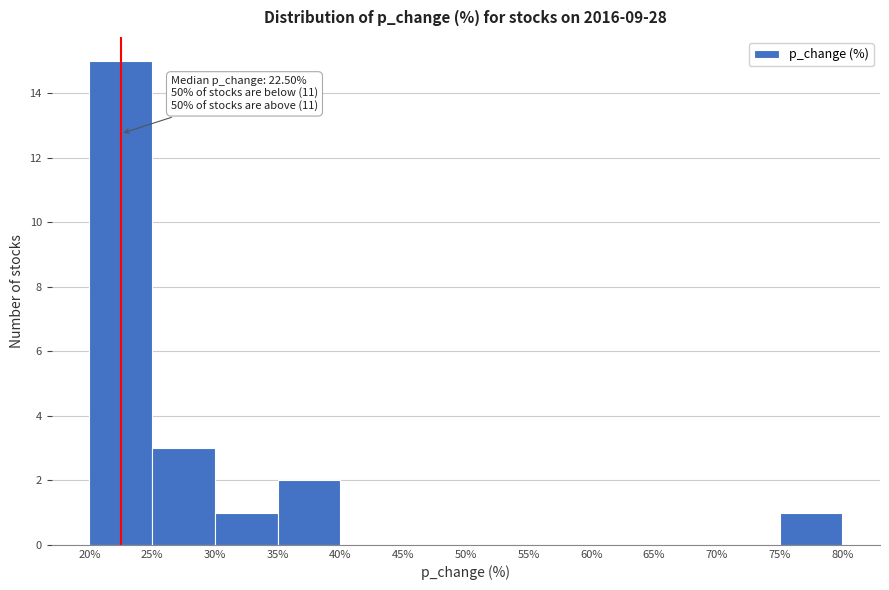

Which range on the x-axis has the tallest bar?

20% to 25%